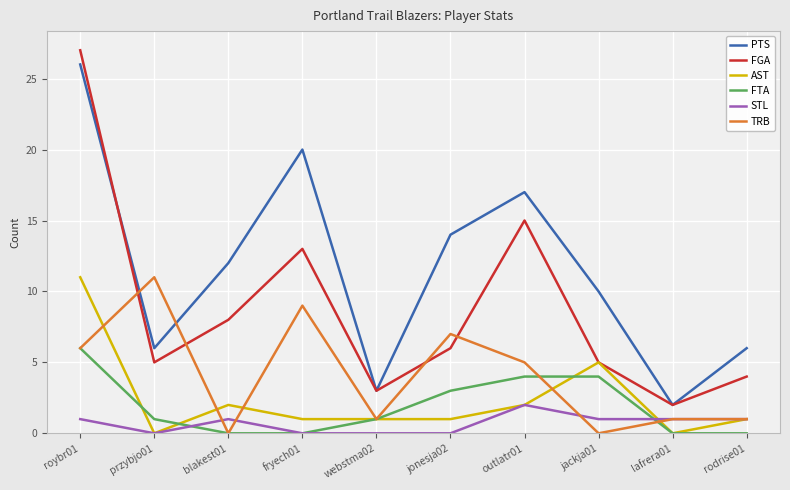

The value of FGA at jackja01 is 9. True or false?

False